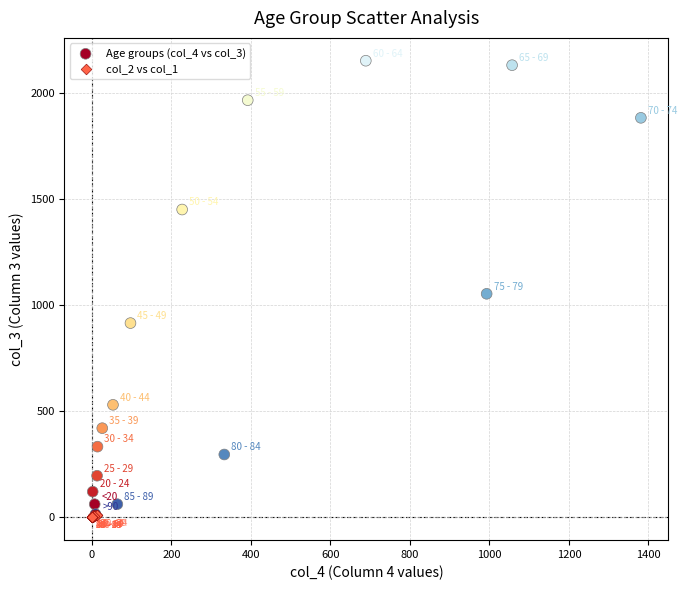

Which series has the largest Y range (max minus min)?

Age groups (col_4 vs col_3)